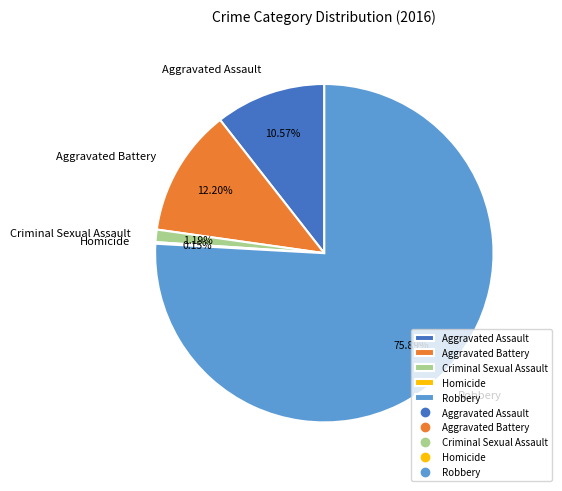

Do Robbery and Criminal Sexual Assault together represent more than half of the pie?

Yes